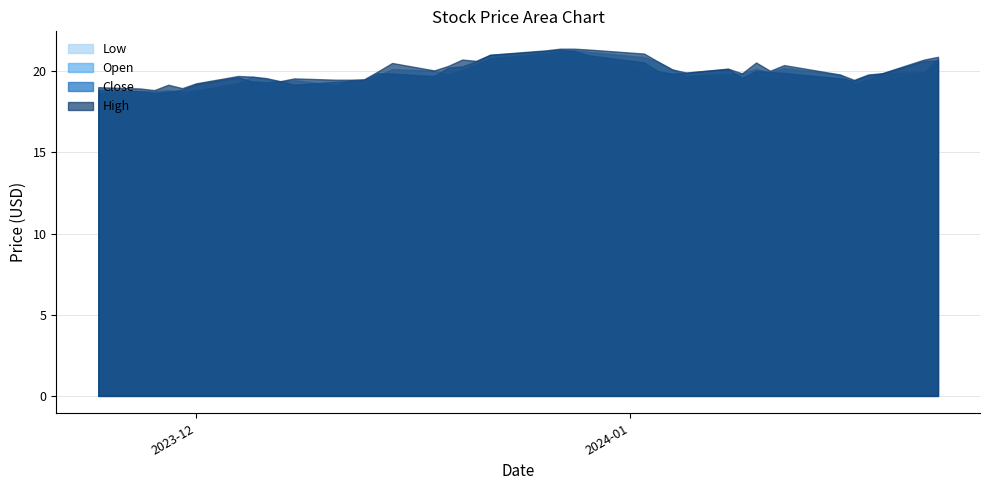

What are all the series names shown in the legend?

Low, Open, Close, High